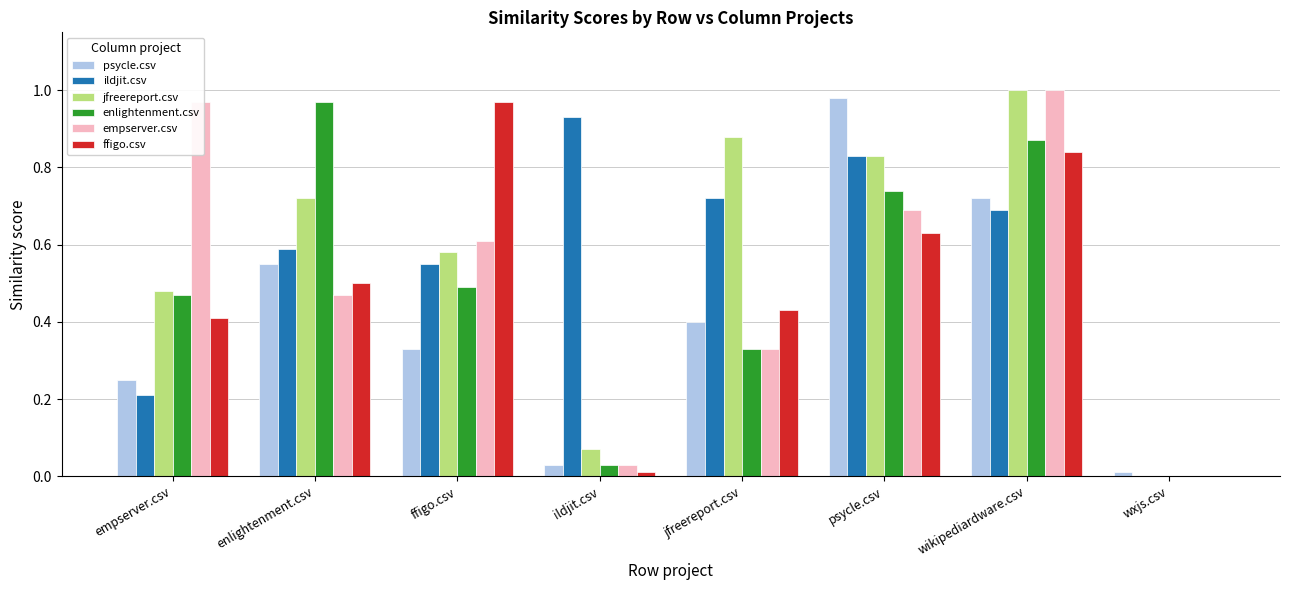

Are the bars grouped side by side (vs. stacked)?

Yes